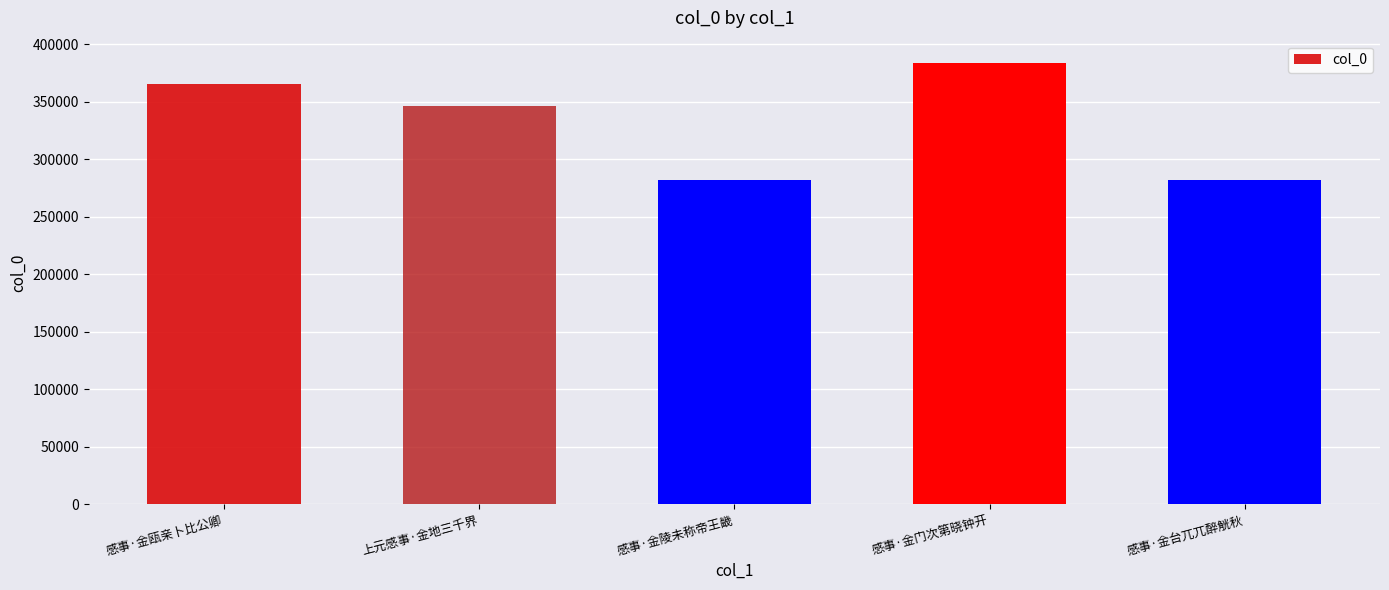

What is the smallest value displayed?

282259